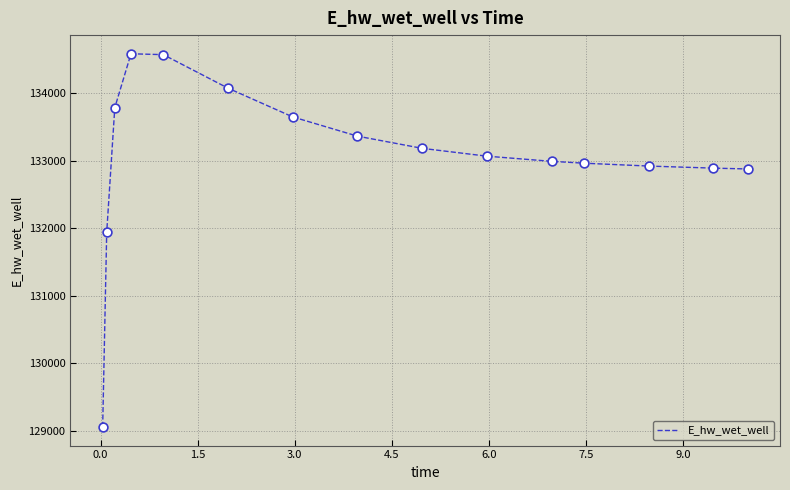

What is the minimum value shown in the chart?

129055.3